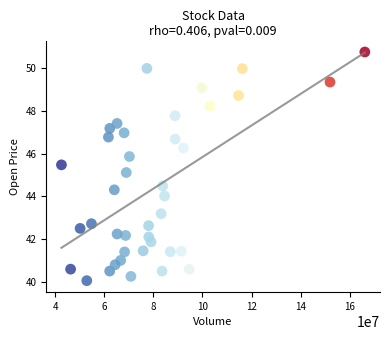

What is the range of Y values (max minus min)?

10.7